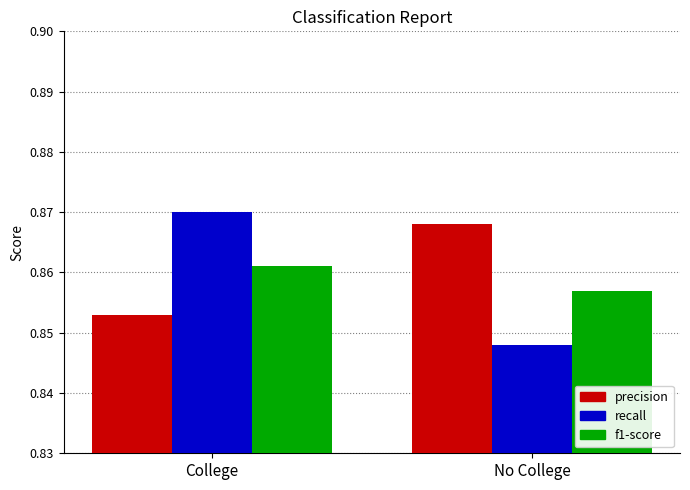

What is the sum of the precision values at College and No College?

1.7